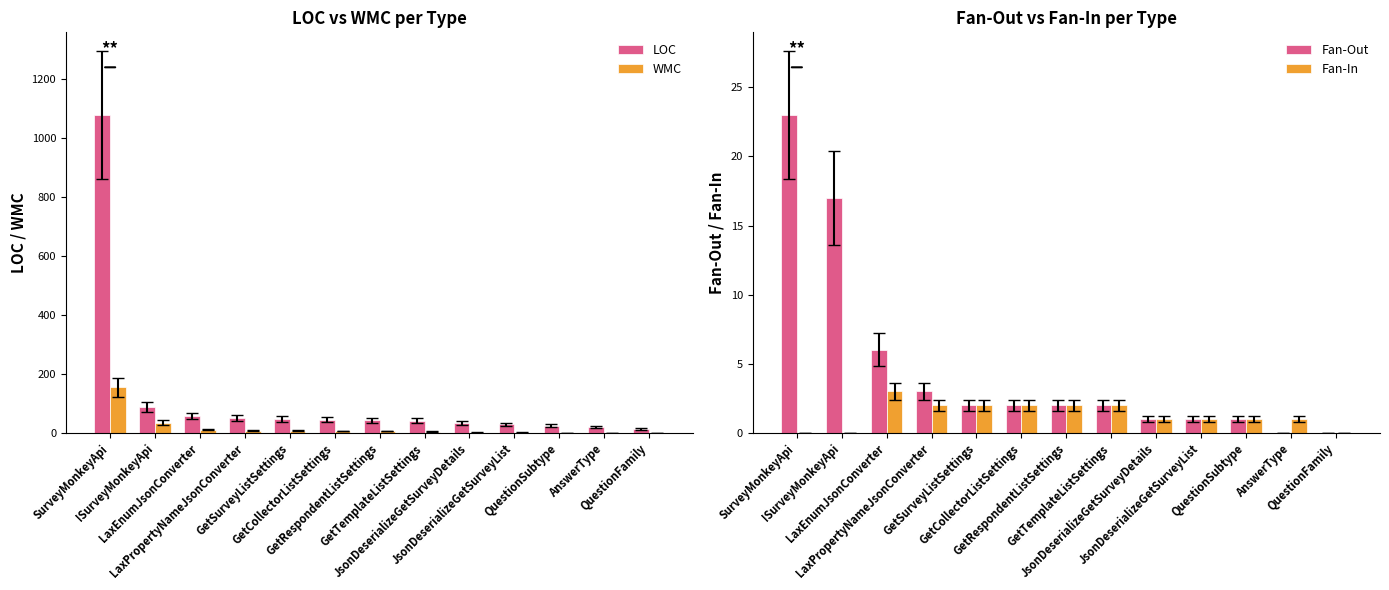

Reading left to right, list all the values displayed in this chart.

LOC: SurveyMonkeyApi=1078	ISurveyMonkeyApi=87	LaxEnumJsonConverter=57	LaxPropertyNameJsonConverter=51	GetSurveyListSettings=48	GetCollectorListSettings=45	GetRespondentListSettings=43	GetTemplateListSettings=41	JsonDeserializeGetSurveyDetails=34	JsonDeserializeGetSurveyList=29	QuestionSubtype=24	AnswerType=19	QuestionFamily=13
WMC: SurveyMonkeyApi=154	ISurveyMonkeyApi=35	LaxEnumJsonConverter=11	LaxPropertyNameJsonConverter=7	GetSurveyListSettings=7	GetCollectorListSettings=6	GetRespondentListSettings=6	GetTemplateListSettings=4	JsonDeserializeGetSurveyDetails=1	JsonDeserializeGetSurveyList=1	QuestionSubtype=0	AnswerType=0	QuestionFamily=0
Fan-Out: SurveyMonkeyApi=23	ISurveyMonkeyApi=17	LaxEnumJsonConverter=6	LaxPropertyNameJsonConverter=3	GetSurveyListSettings=2	GetCollectorListSettings=2	GetRespondentListSettings=2	GetTemplateListSettings=2	JsonDeserializeGetSurveyDetails=1	JsonDeserializeGetSurveyList=1	QuestionSubtype=1	AnswerType=0	QuestionFamily=0
Fan-In: SurveyMonkeyApi=0	ISurveyMonkeyApi=0	LaxEnumJsonConverter=3	LaxPropertyNameJsonConverter=2	GetSurveyListSettings=2	GetCollectorListSettings=2	GetRespondentListSettings=2	GetTemplateListSettings=2	JsonDeserializeGetSurveyDetails=1	JsonDeserializeGetSurveyList=1	QuestionSubtype=1	AnswerType=1	QuestionFamily=0